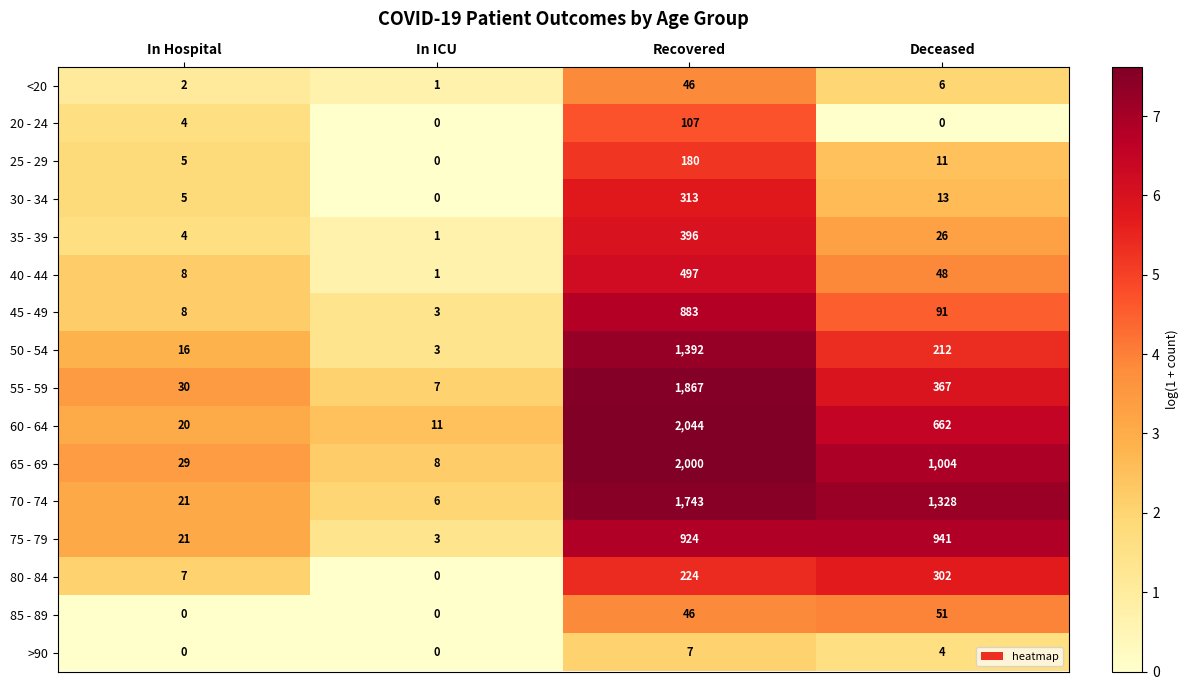

What is the spread (max minus min) of values at In ICU?

11